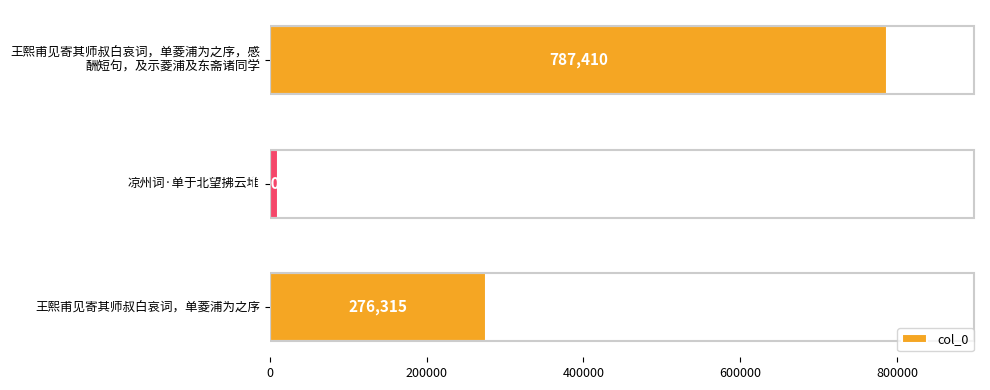

What is the smallest value displayed?

10069